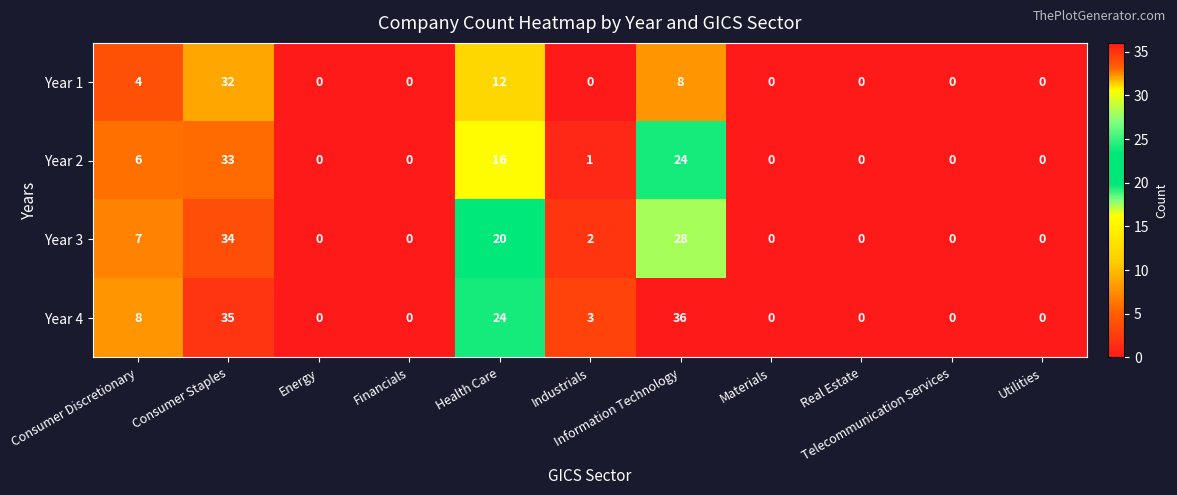

How many values in Year 2 are above zero?

5